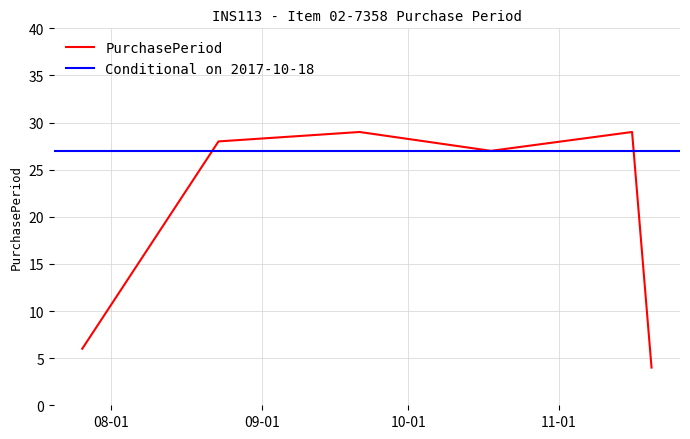

Approximately how many times larger is the value at 2017-08-23 compared to 2017-07-26?

4.7